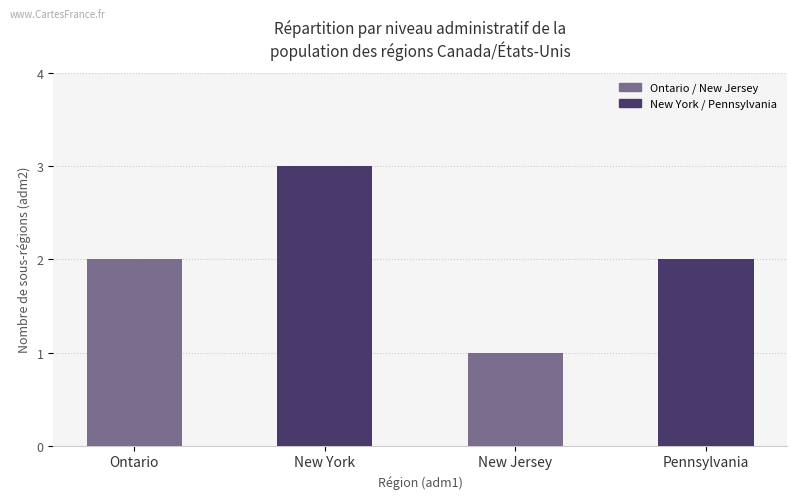

What is the average value?

2